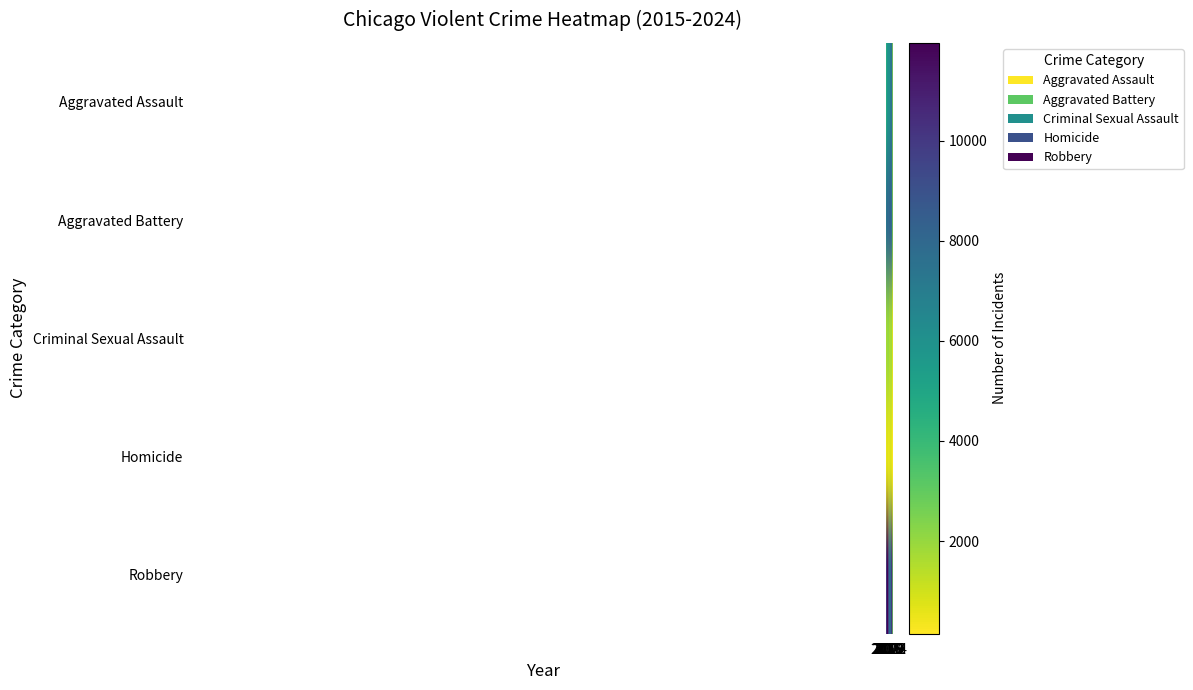

Which has a higher value, 2015 or 2017?

2017